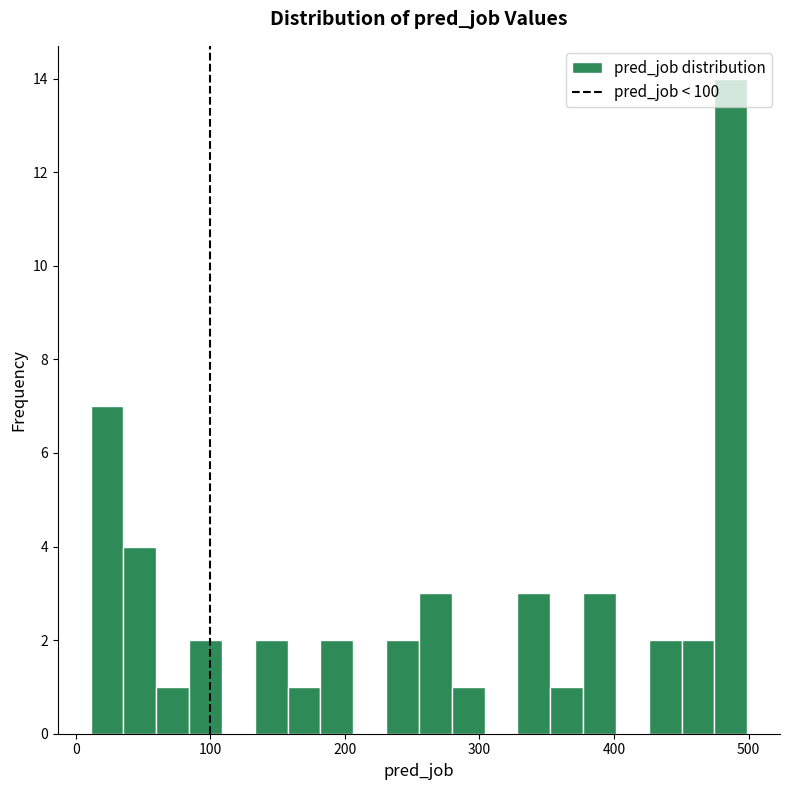

Read against the x-axis, roughly where is the centre of the tallest bar?

490